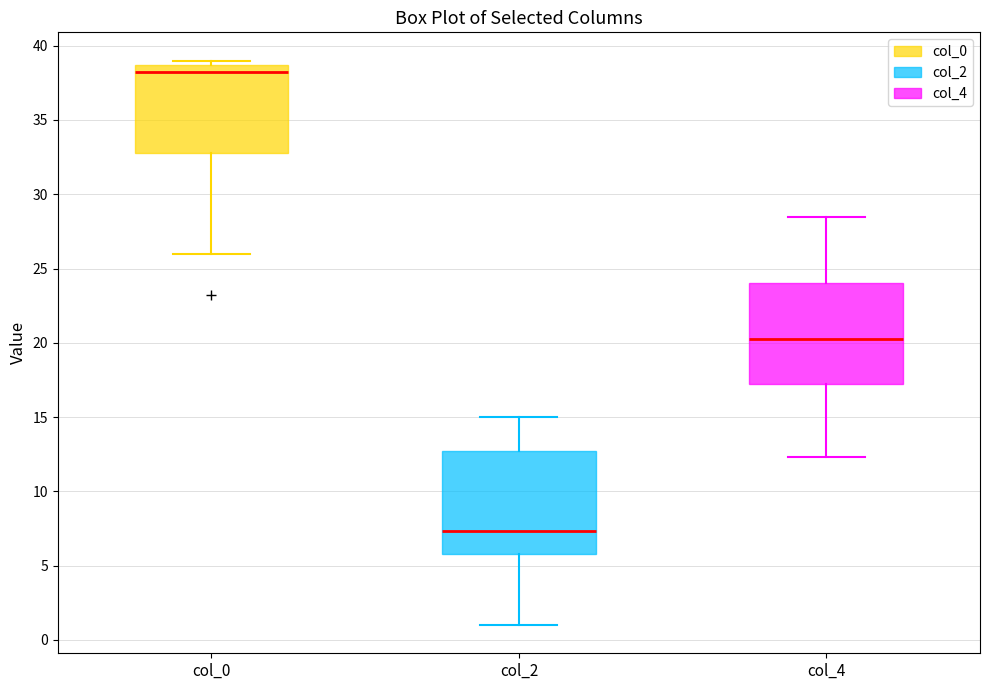

Which box has the highest median line?

col_0